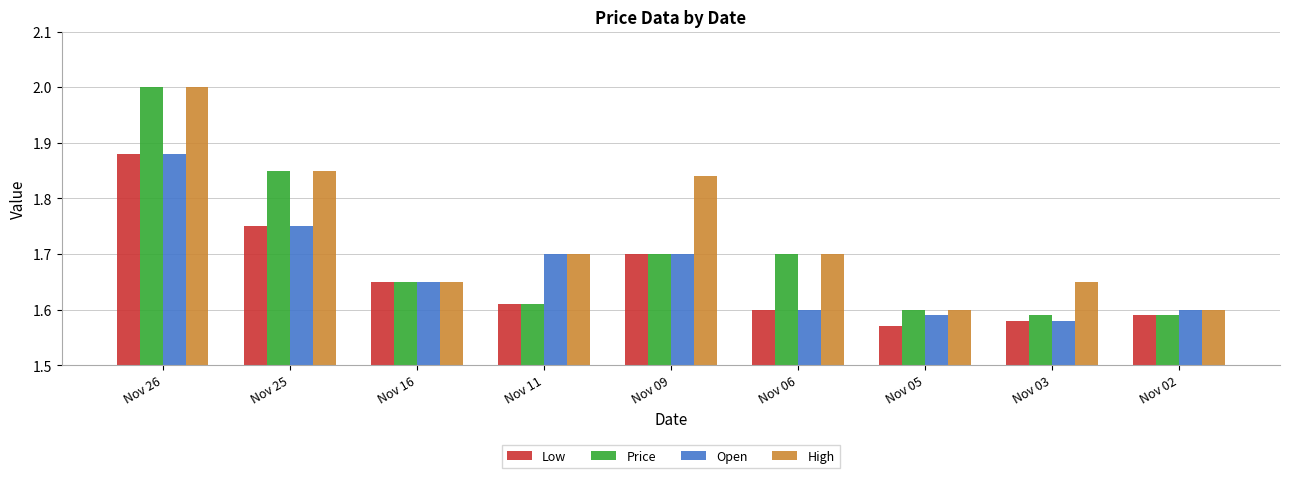

Does the chart contain stacked bars?

No